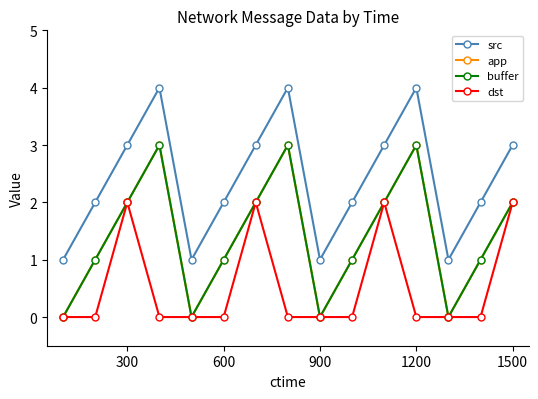

Does the chart display data point markers on the line(s)?

Yes